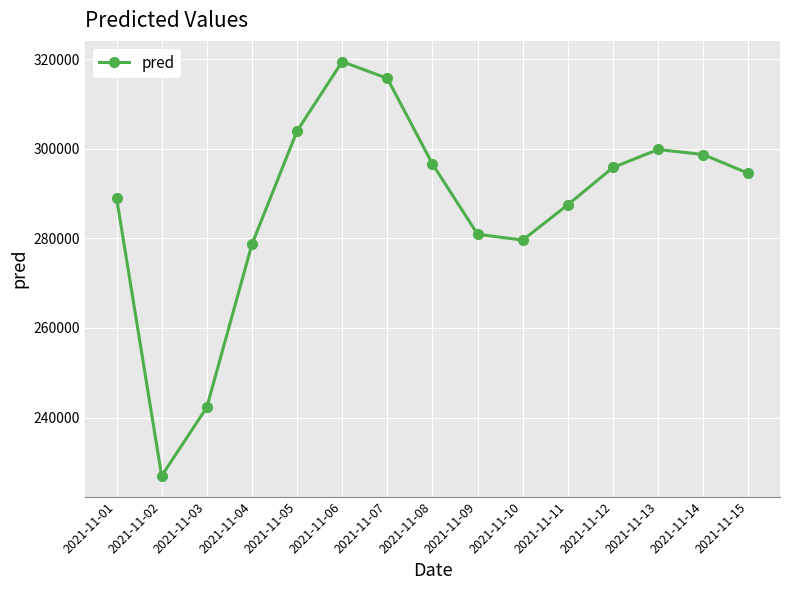

What is the change in value from 2021-11-05 to 2021-11-15?

-9454.3